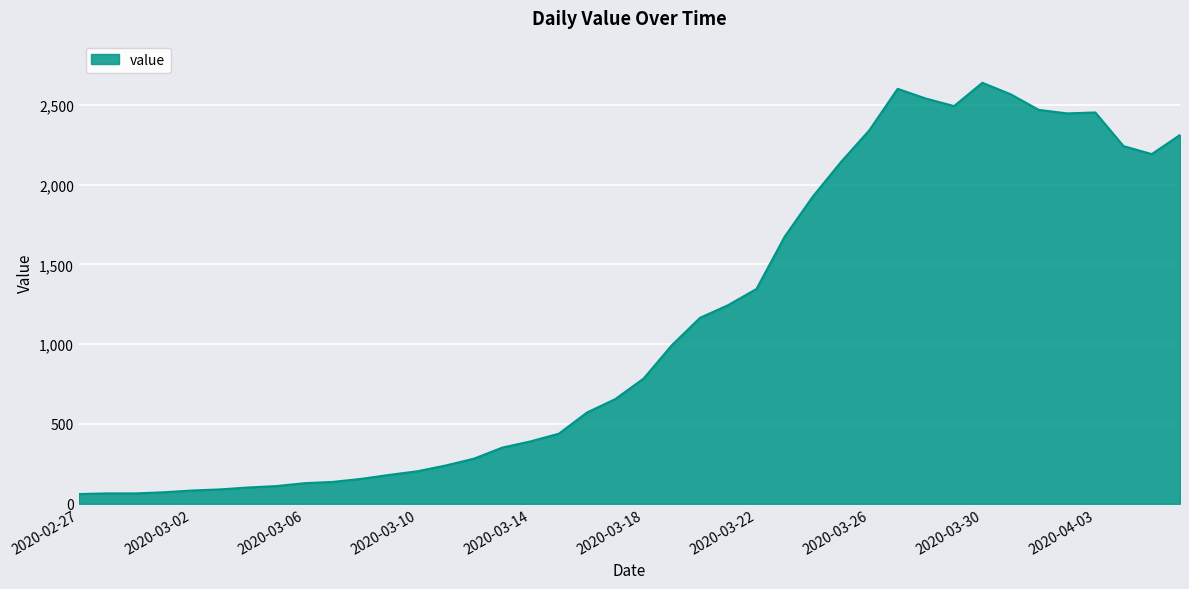

What is the sum of all values?

44950